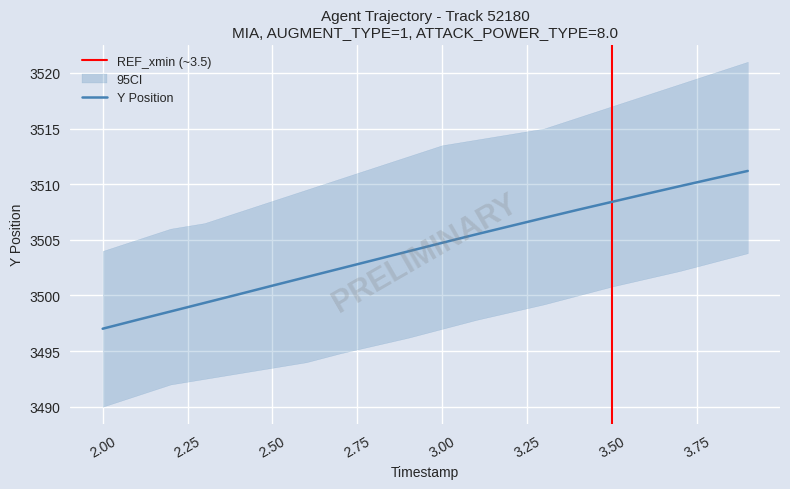

True or false: CI_upper has a value of 3505.0 at 1.

True